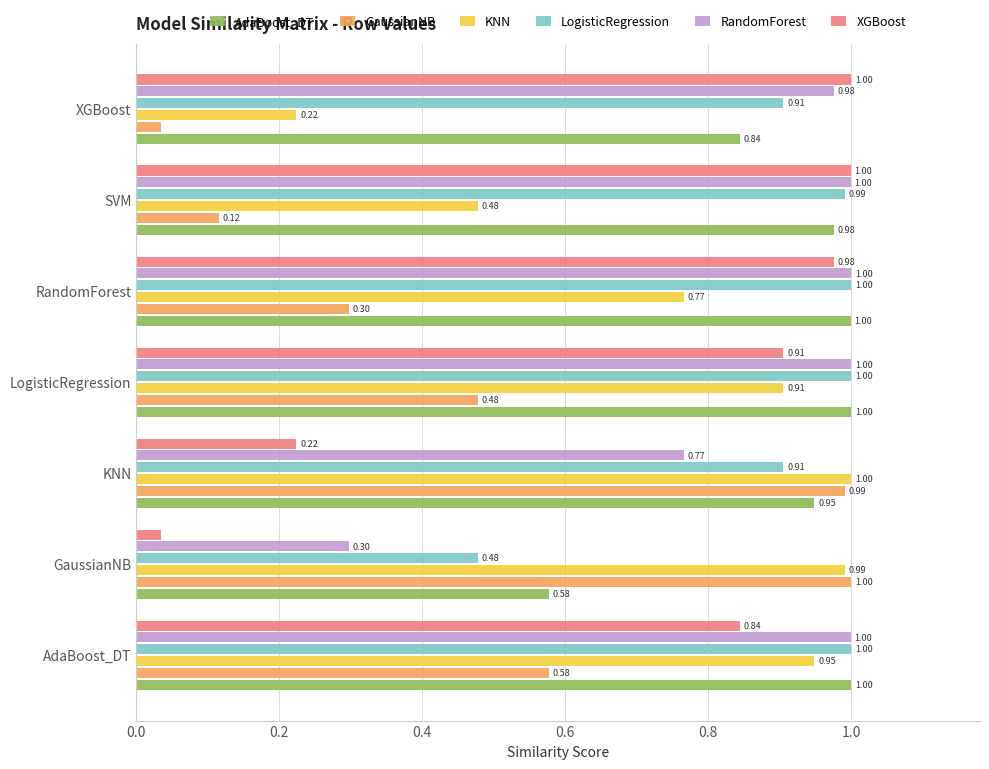

Which series changed the most between KNN and SVM?

GaussianNB